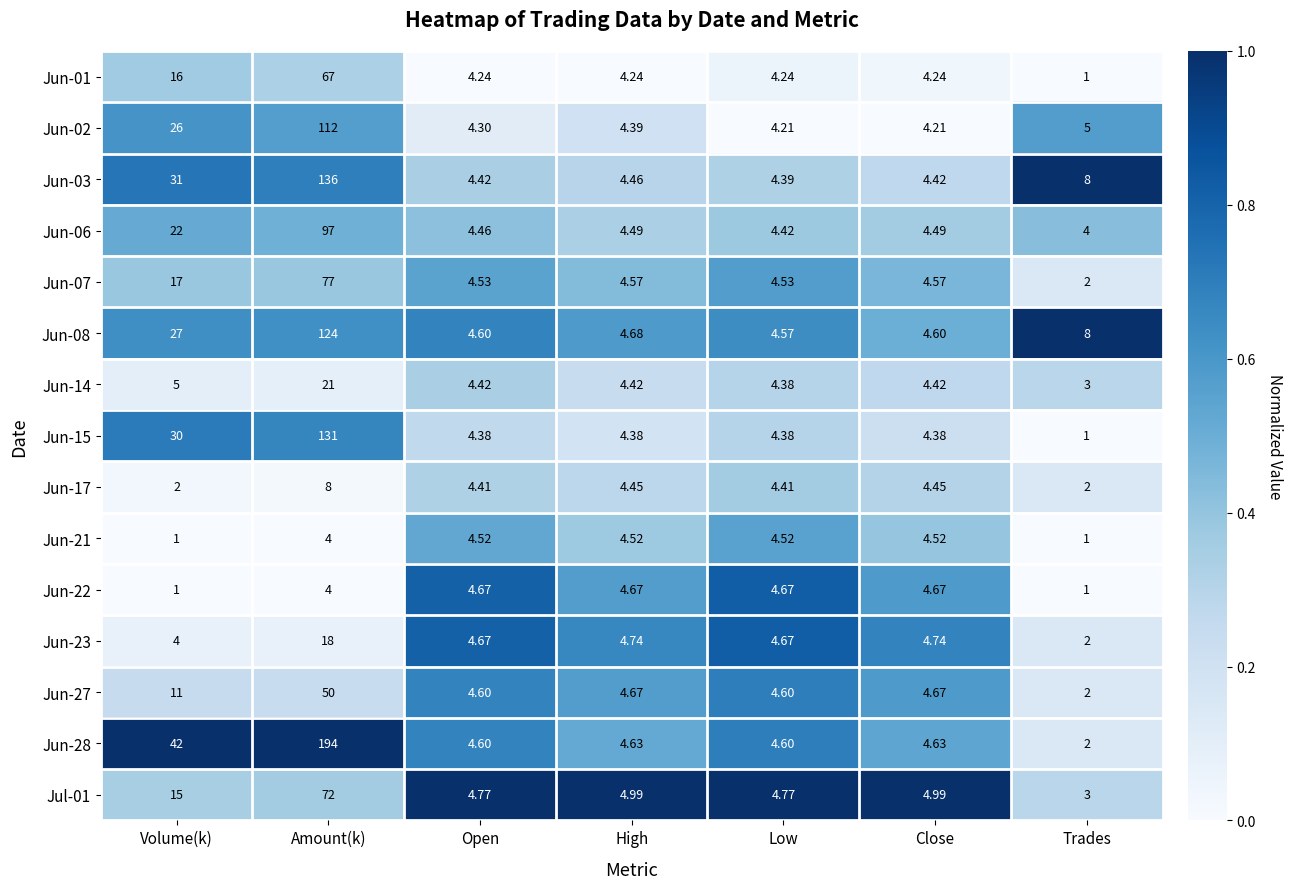

At which label is Jun-08 closest to 64?

Volume(k)